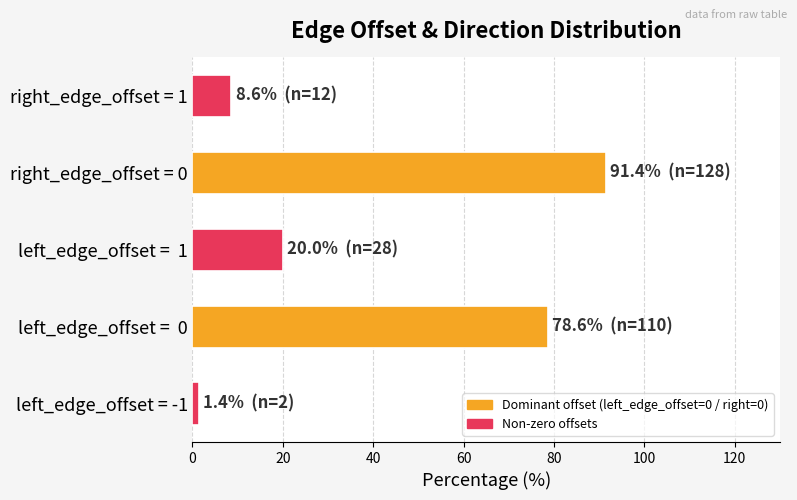

Reading top to bottom, what are all the values shown in this chart?

8.6	91.4	20.0	78.6	1.4